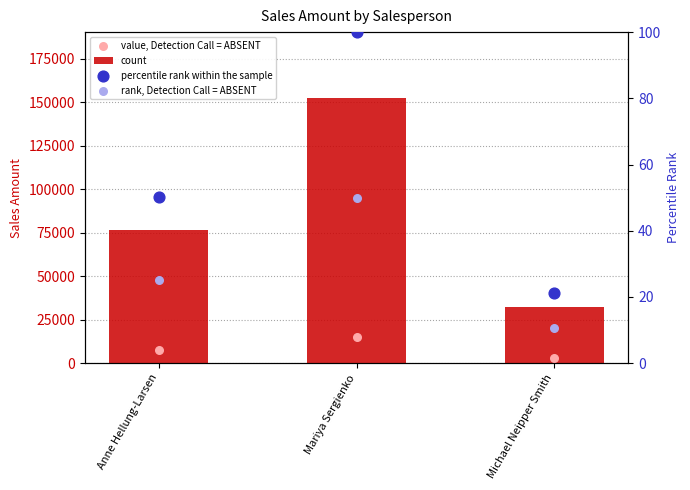

Which series reaches the maximum Y coordinate?

count